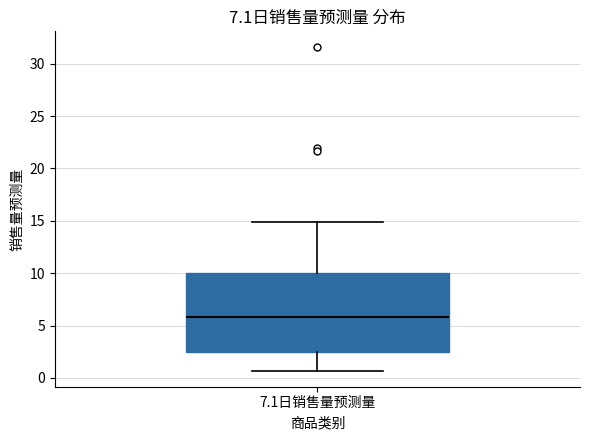

Where does the median line of the box for 7.1日销售量预测量 sit on the y-axis? The values are not printed on the chart, so give them approximately, as read against the axis.

6.0